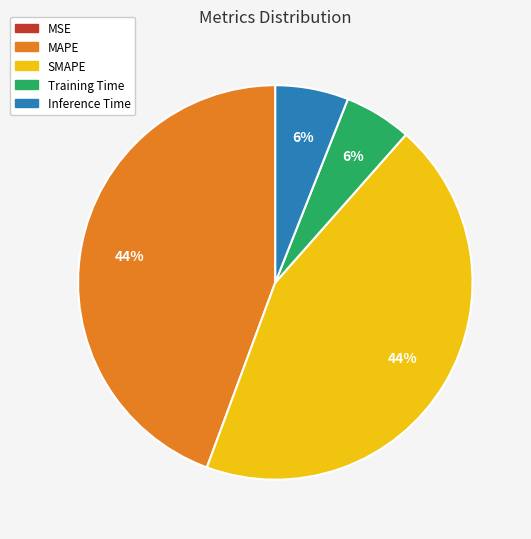

Does MAPE account for over 50% of the chart?

No